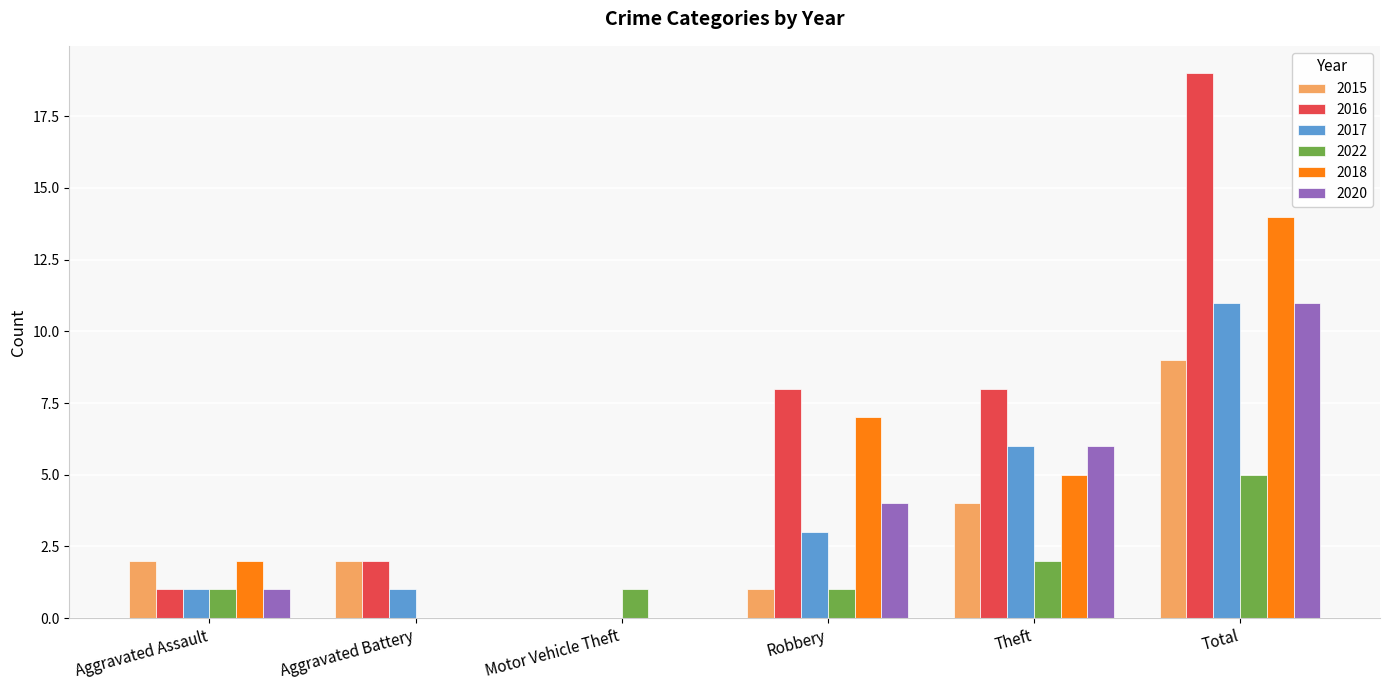

At which category does the chart reach its peak across all series?

Total